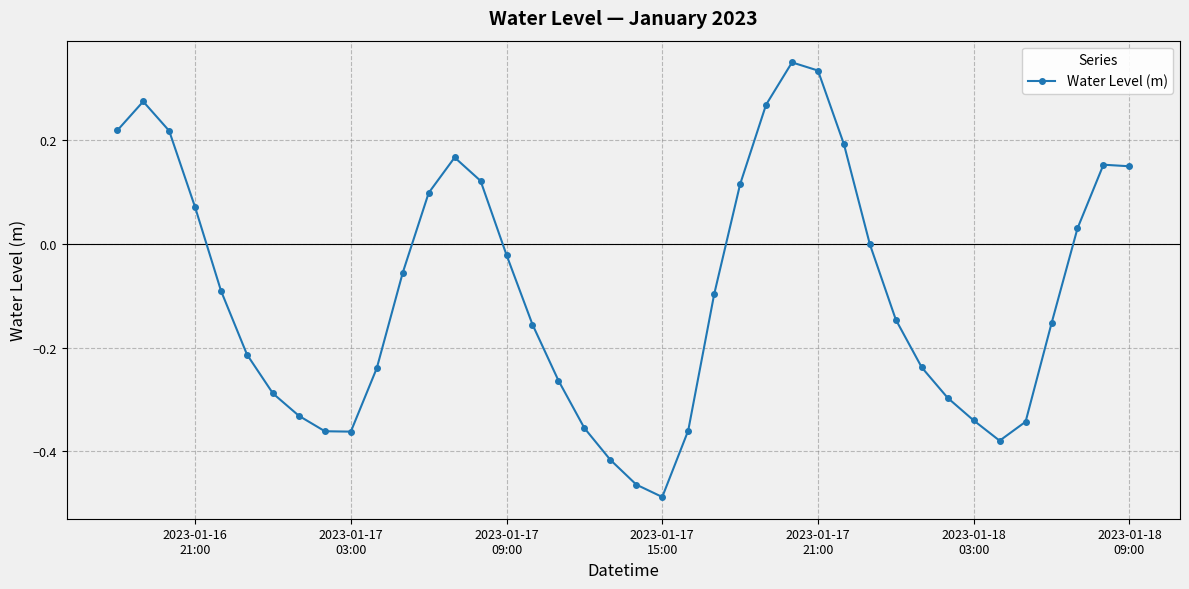

How many categories are shown in the chart?

40